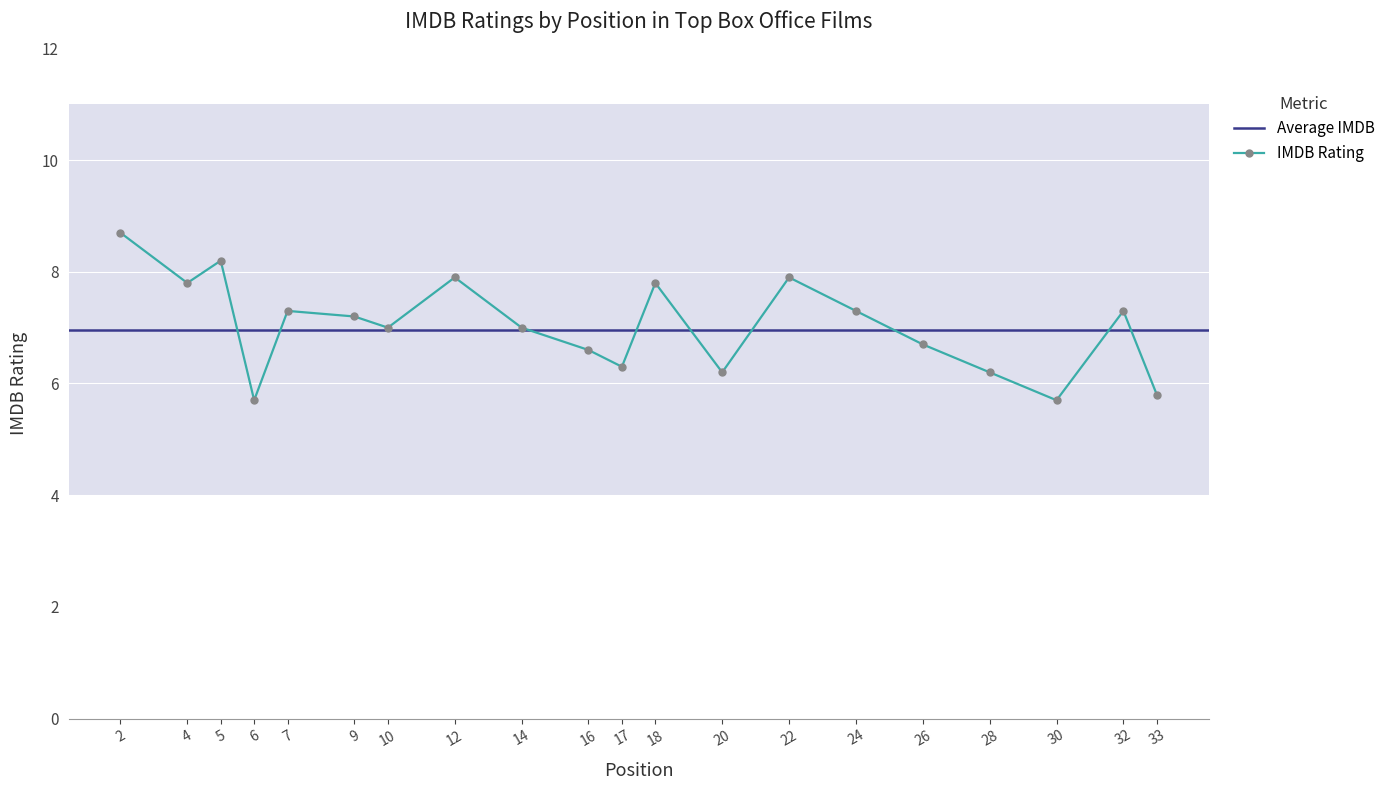

At which label does the data first exceed 7?

2